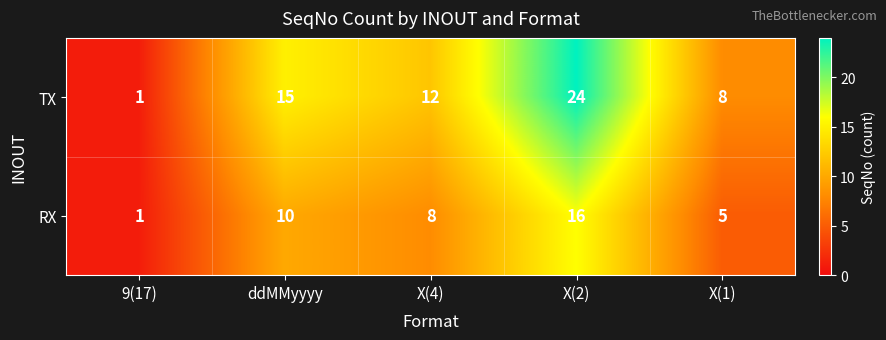

Reading right to left, list all the values displayed in this chart.

TX: 8	24	12	15	1
RX: 5	16	8	10	1